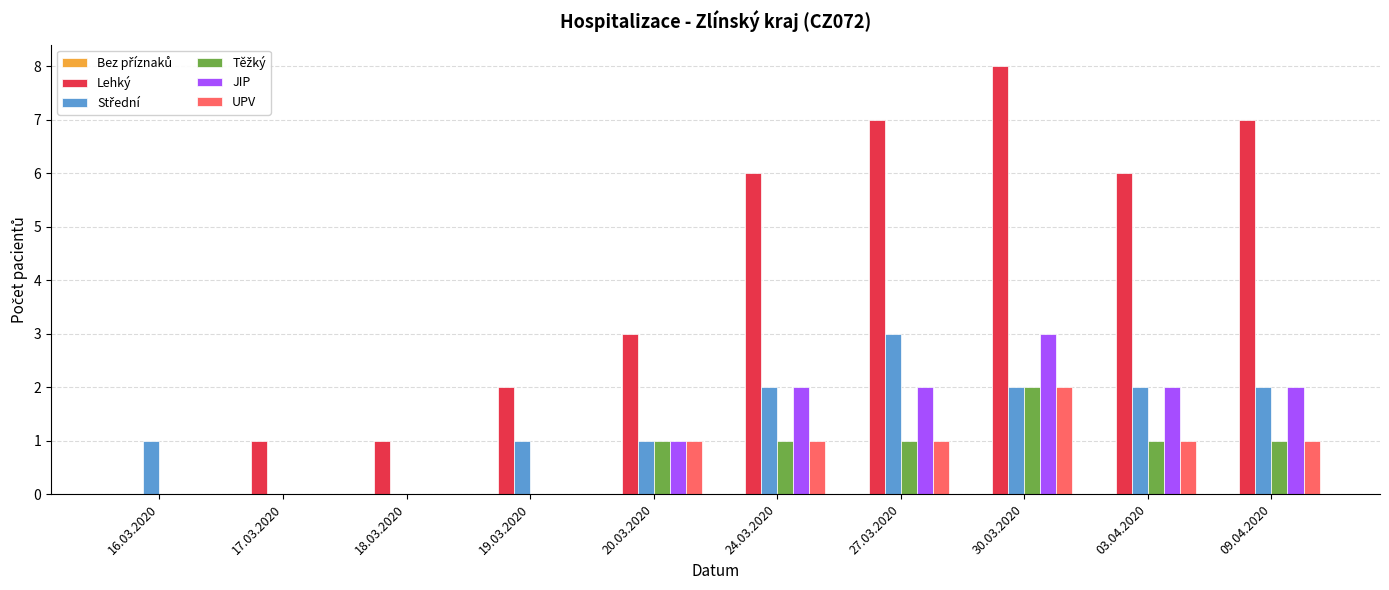

Between 19.03.2020 and 24.03.2020, which series saw the biggest shift?

Lehký